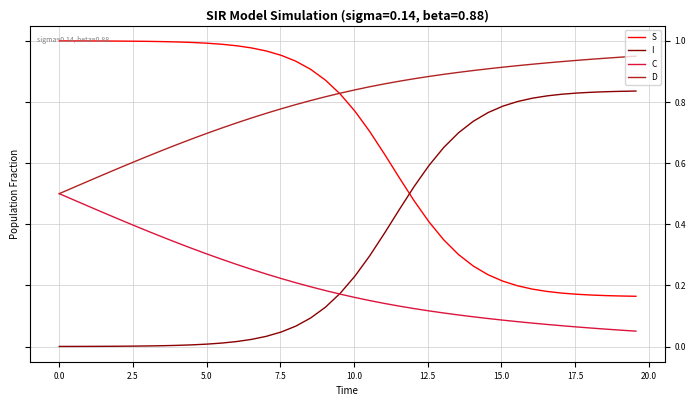

What is the sum of all S values?

25.9